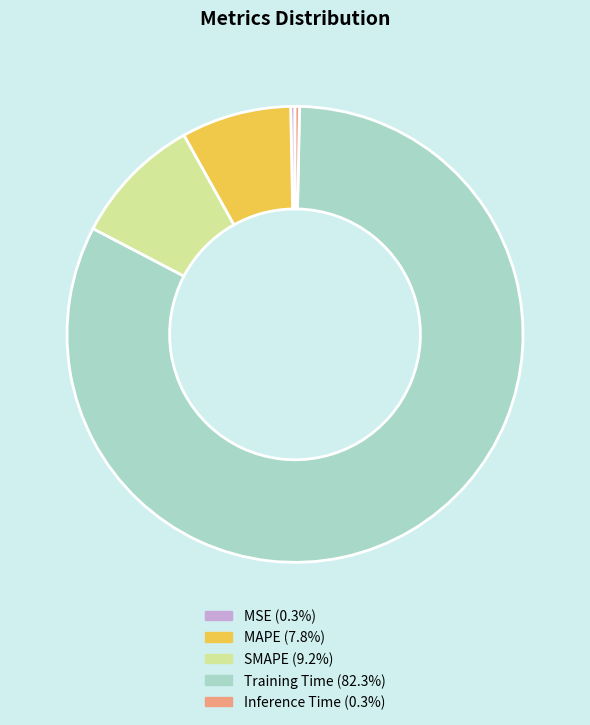

Do MAPE (7.8%) and Inference Time (0.3%) together represent more than half of the pie?

No